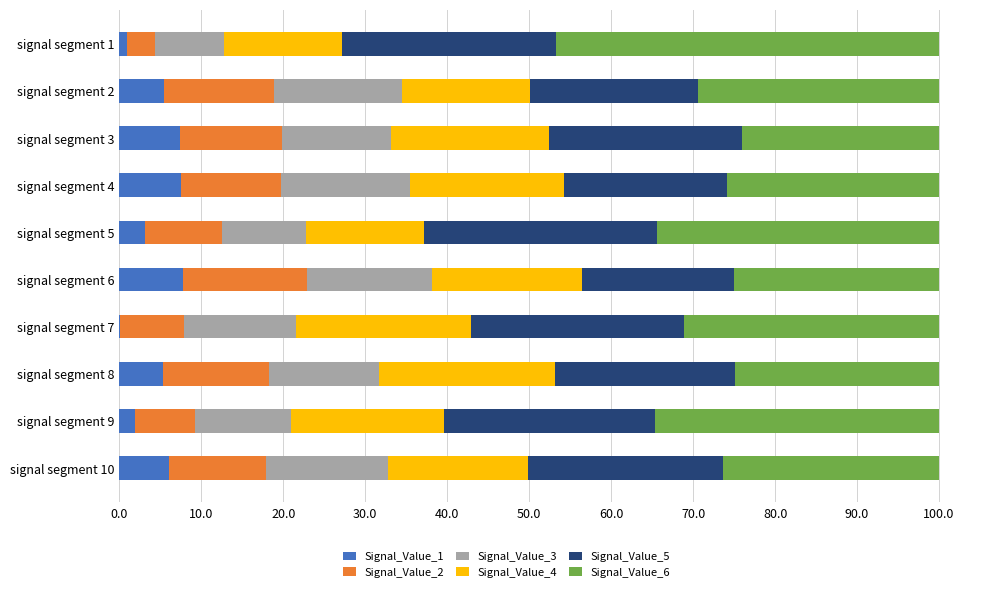

What is the total value across all series at signal segment 6?

100.0